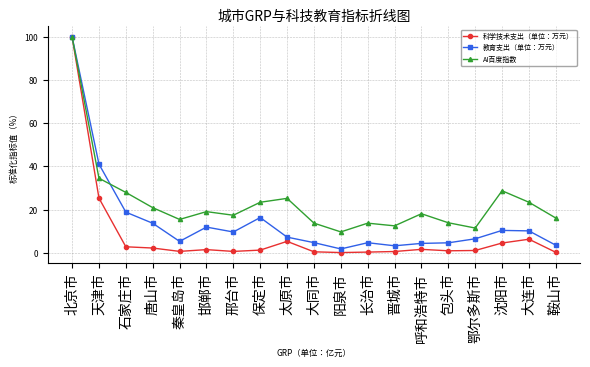

True or false: AI百度指数 and 教育支出（单位：万元） intersect in this chart.

True